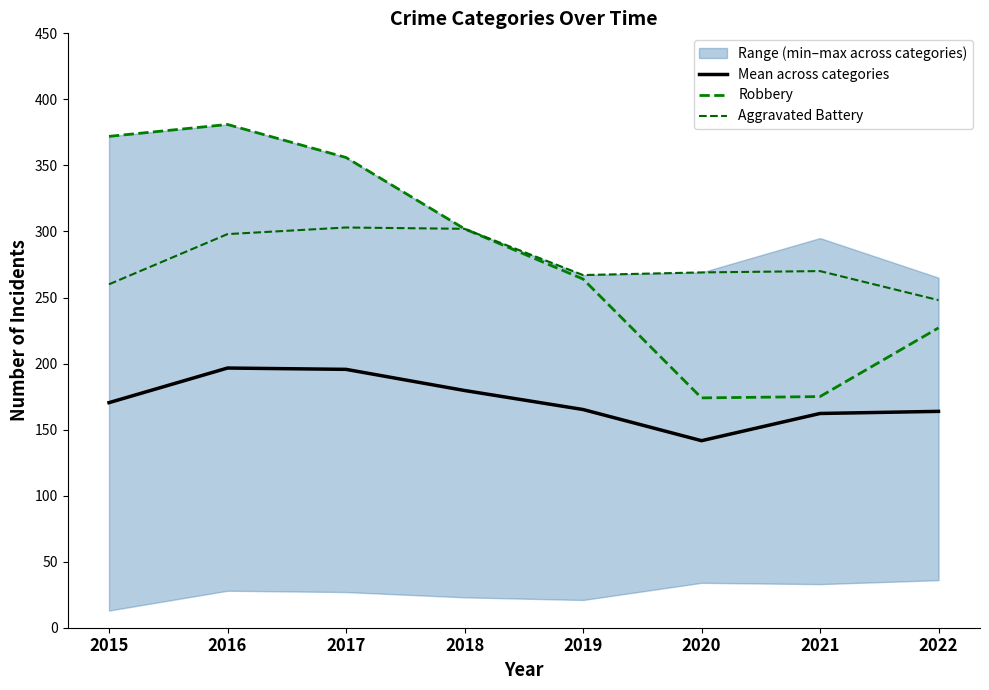

What is the minimum value shown in the chart?

141.6